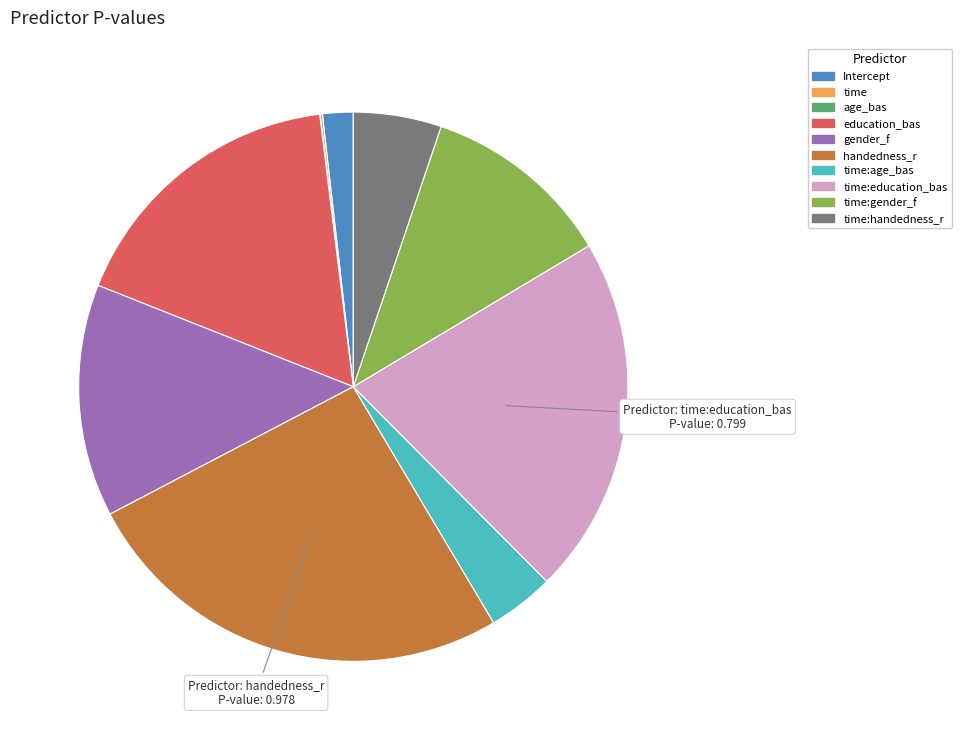

Does any single category account for the majority?

No